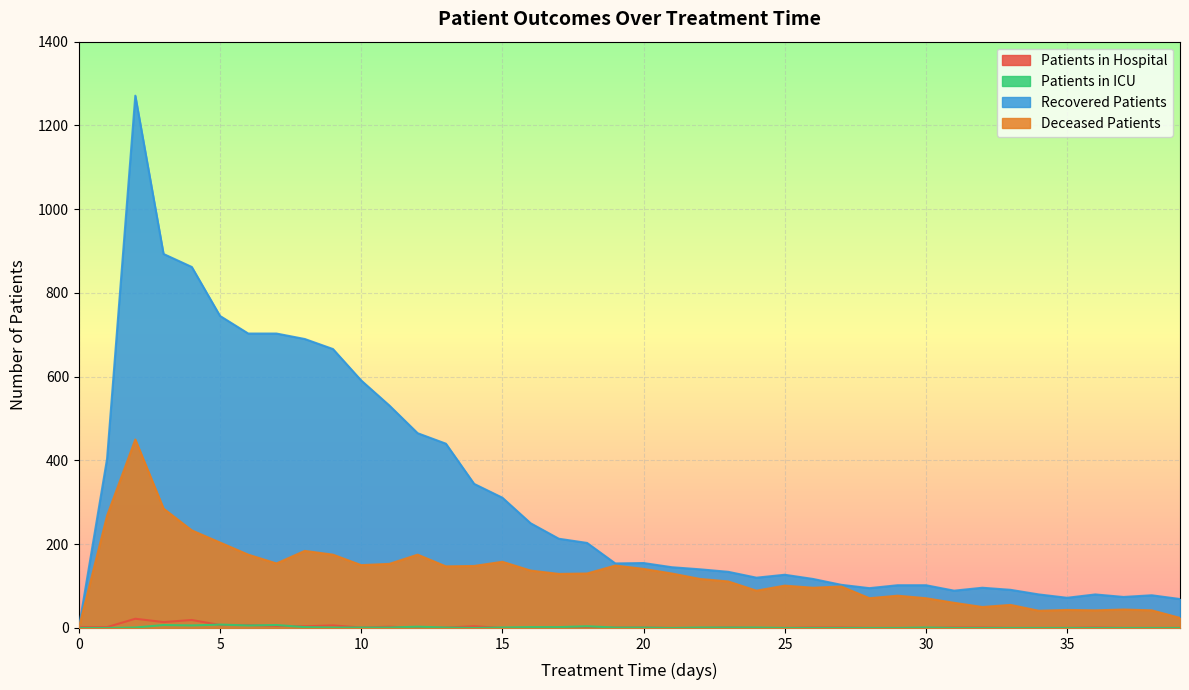

What is the difference between the maximum and second lowest values in the patients_in_hospital series?

22